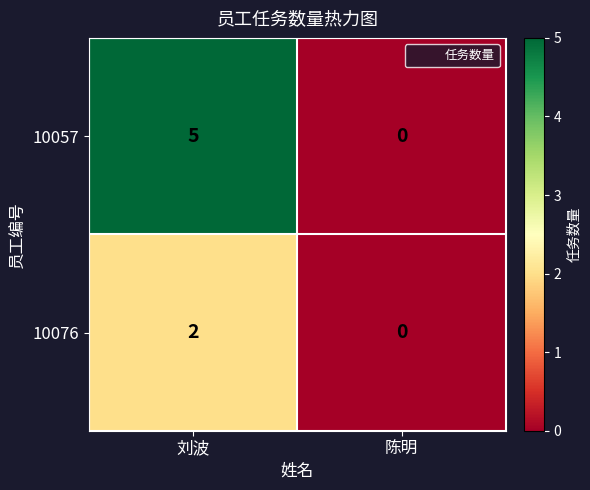

At how many categories does at least one series exceed 4?

1